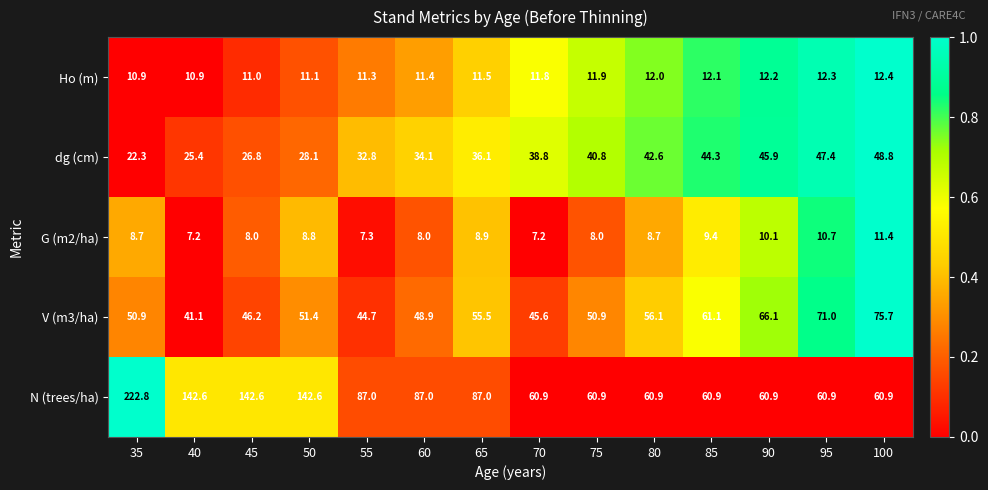

What is the difference between the maximum and second lowest values in the Ho (m) series?

1.5